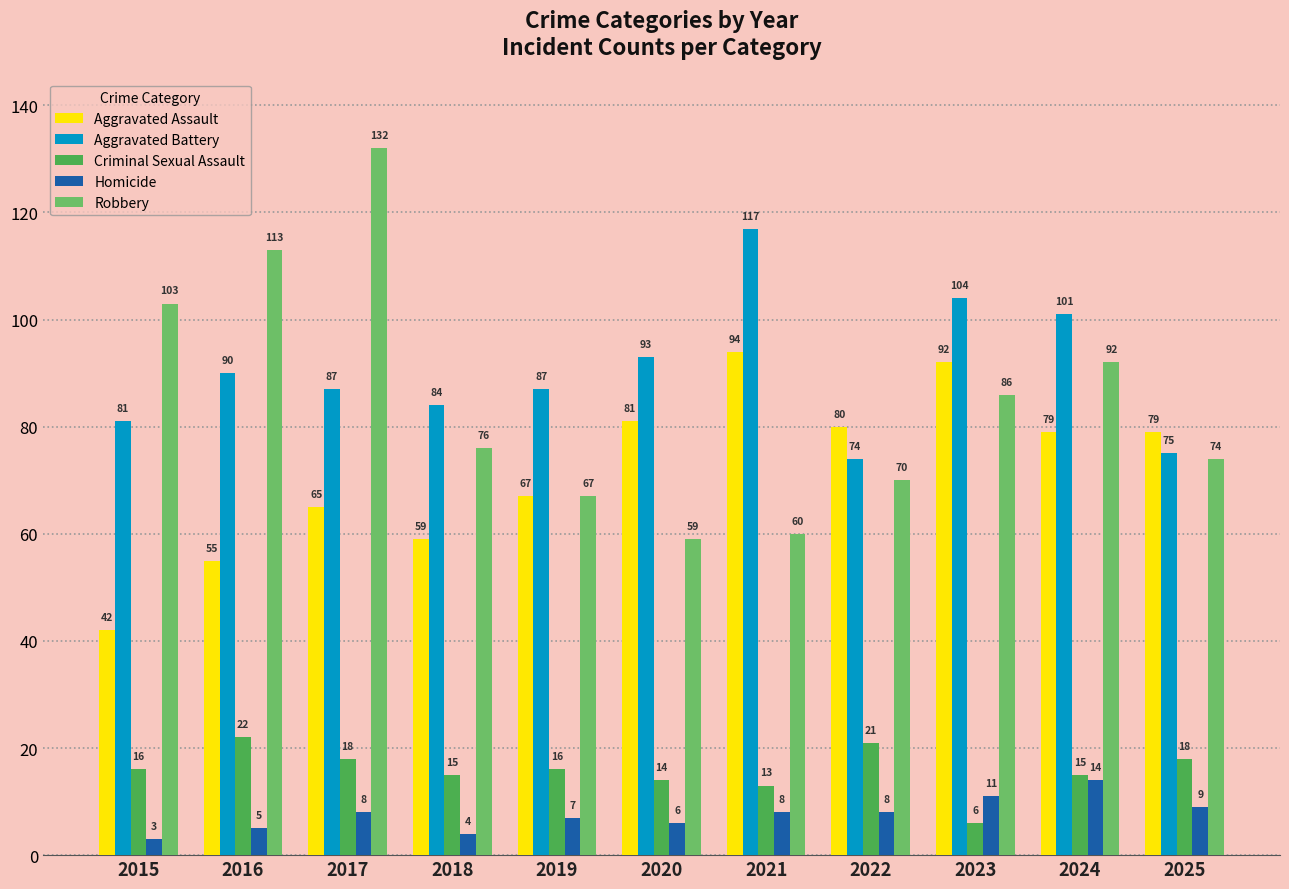

Which series has the largest total across all categories?

Aggravated Battery